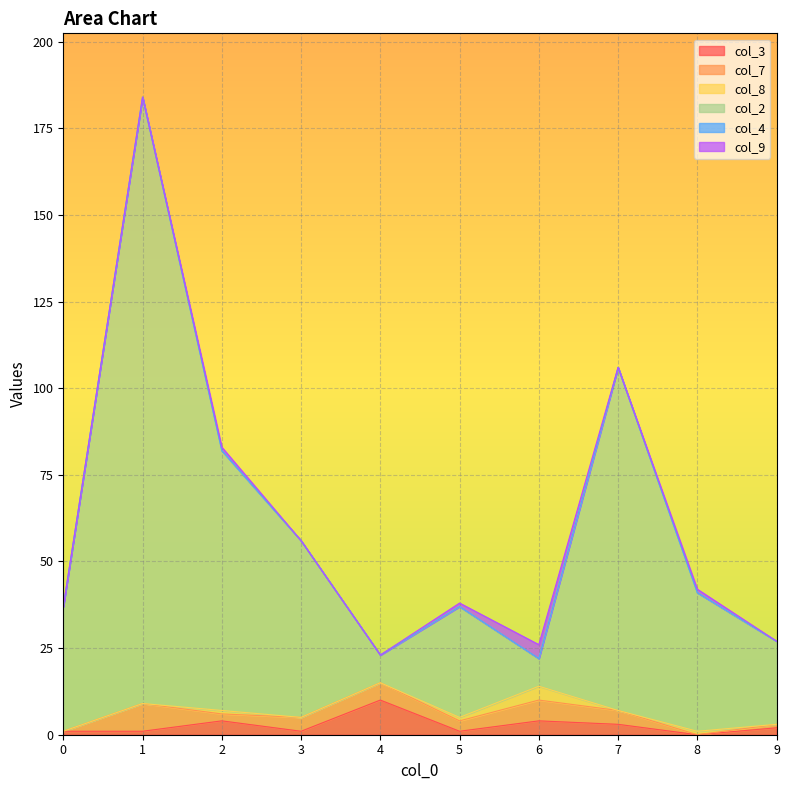

Reading right to left, list all the values displayed in this chart.

col_3: 2	0	3	4	1	10	1	4	1	1
col_7: 1	0	4	6	3	5	4	2	8	0
col_8: 0	1	0	4	1	0	0	1	0	0
col_2: 24	40	99	8	32	8	51	75	175	36
col_4: 0	0	0	0	0	0	0	0	0	0
col_9: 0	1	0	4	1	0	0	1	0	0